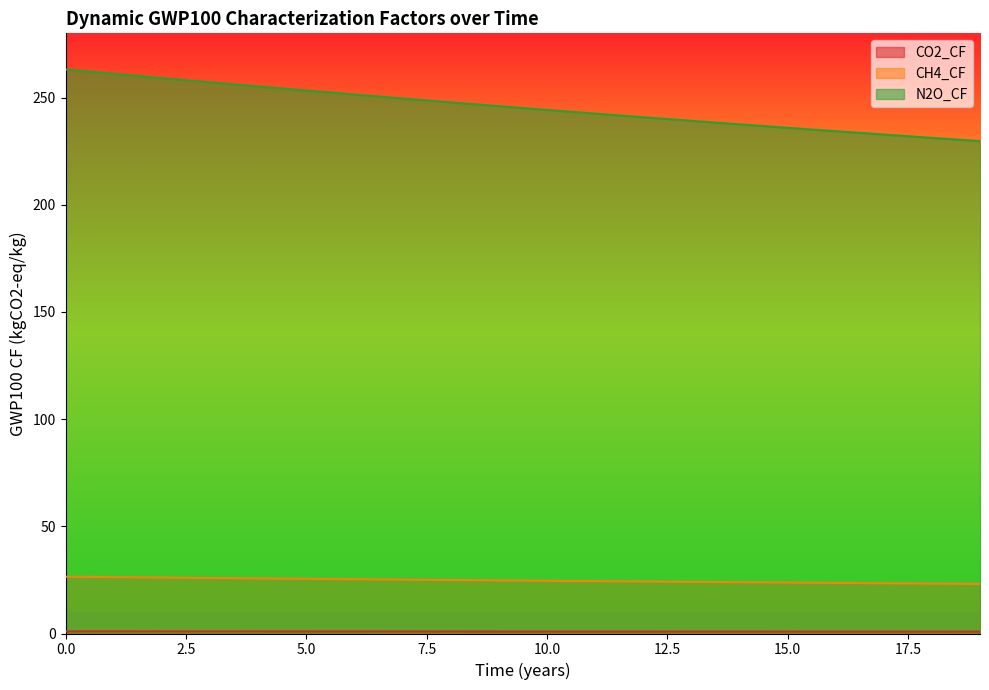

The value of CO2_CF at 2 is 1.0. True or false?

True